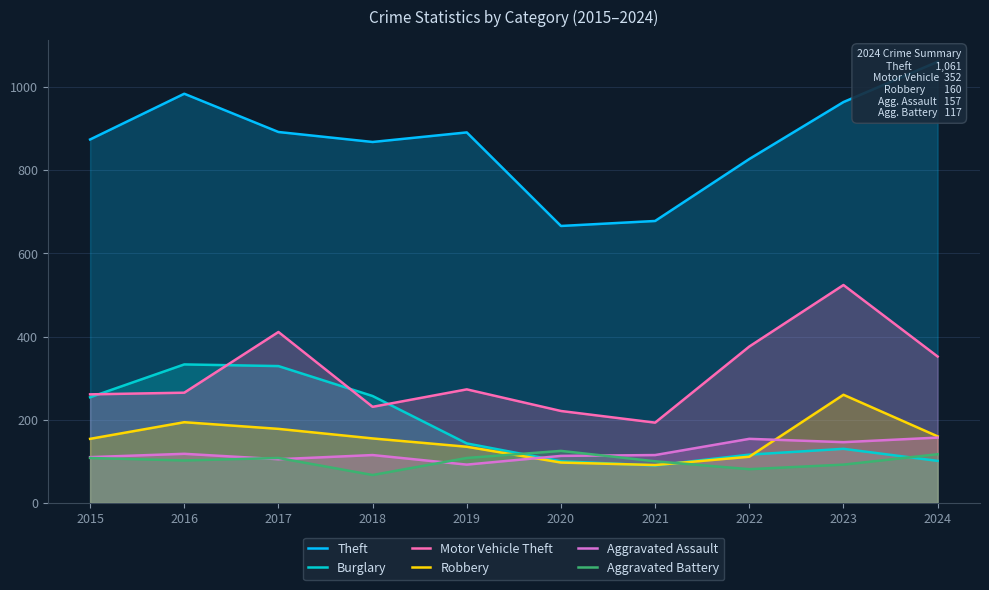

What is the maximum value shown in the chart?

1061